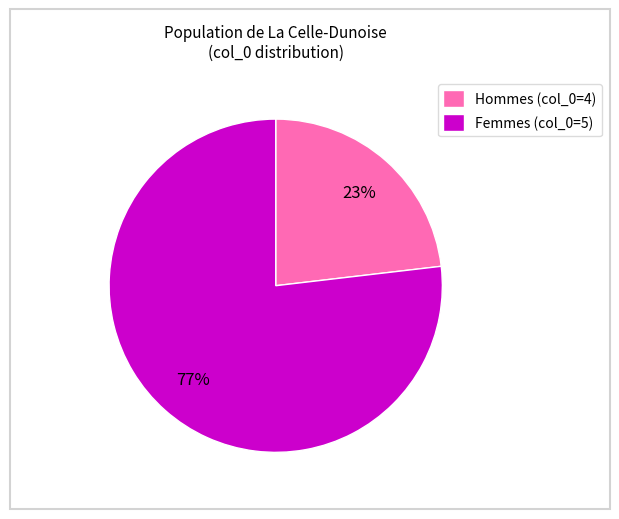

Between Hommes (col_0=4) and Femmes (col_0=5), which is larger?

Femmes (col_0=5)